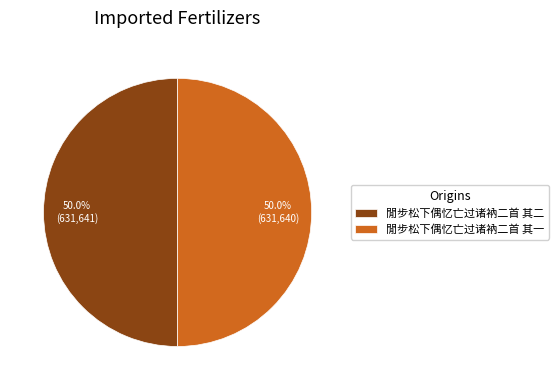

True or false: 閒步松下偶忆亡过诸衲二首 其二 accounts for 62% of the total.

False